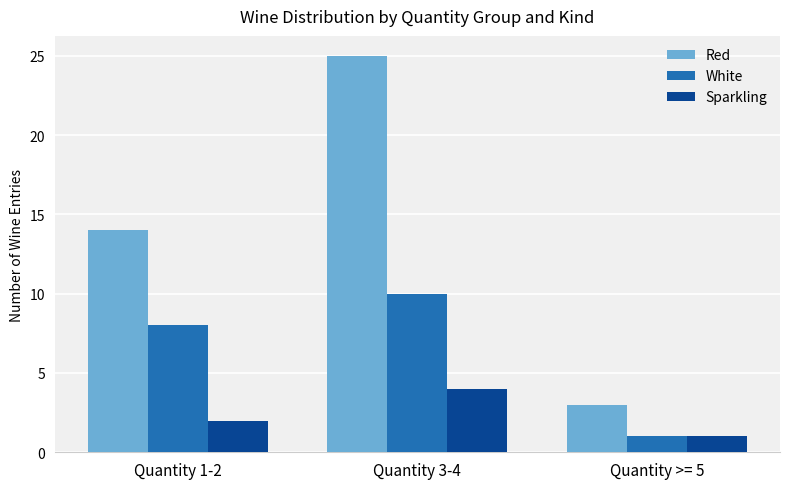

What is the lowest value of the Sparkling series?

1